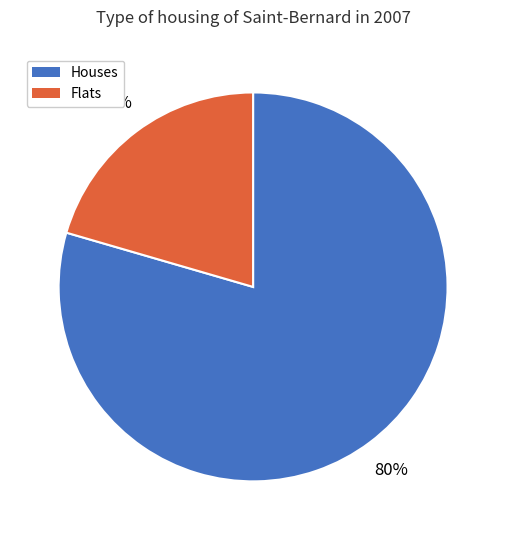

Rank the categories by value from lowest to highest.

Flats, Houses